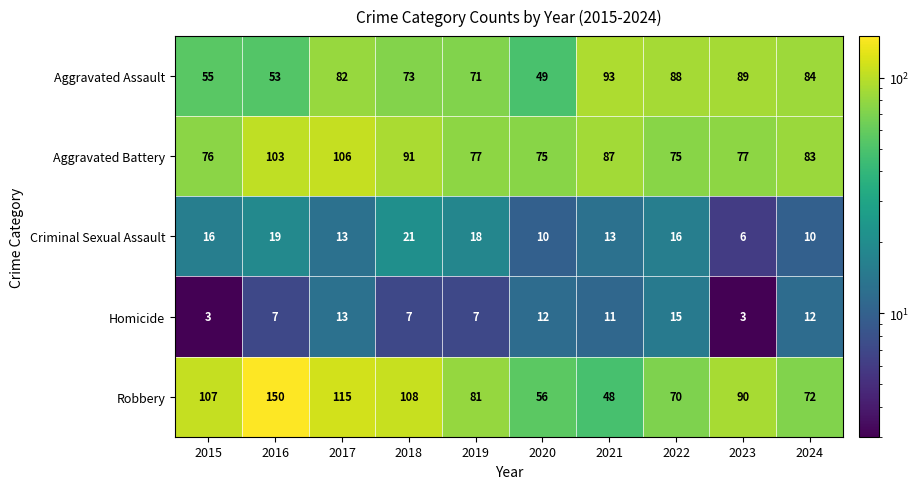

Which series changed the most between 2016 and 2019?

Robbery